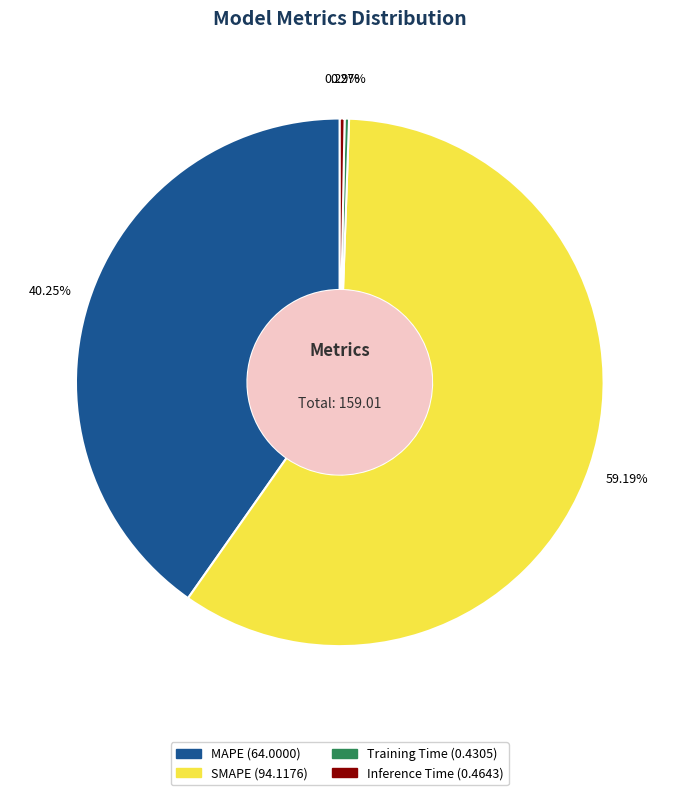

To the nearest percent, what is the difference between the largest and smallest slice percentages?

59%